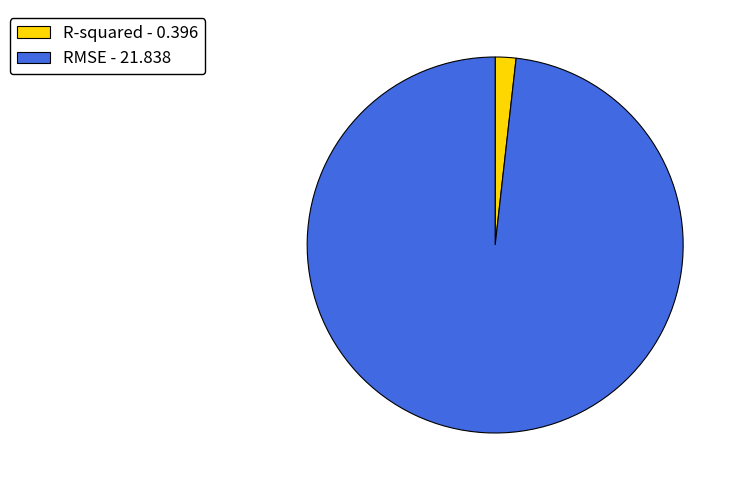

Which has a higher value, RMSE - 21.838 or R-squared - 0.396?

RMSE - 21.838